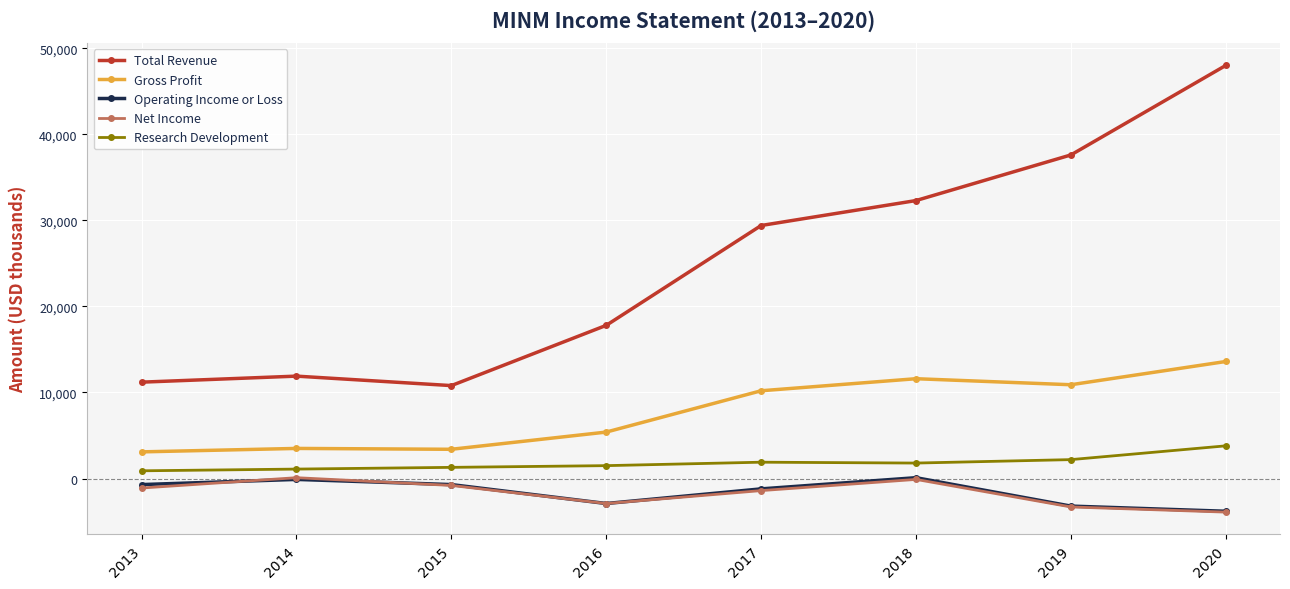

What is the difference between the maximum and minimum values in the Net Income series?

4000